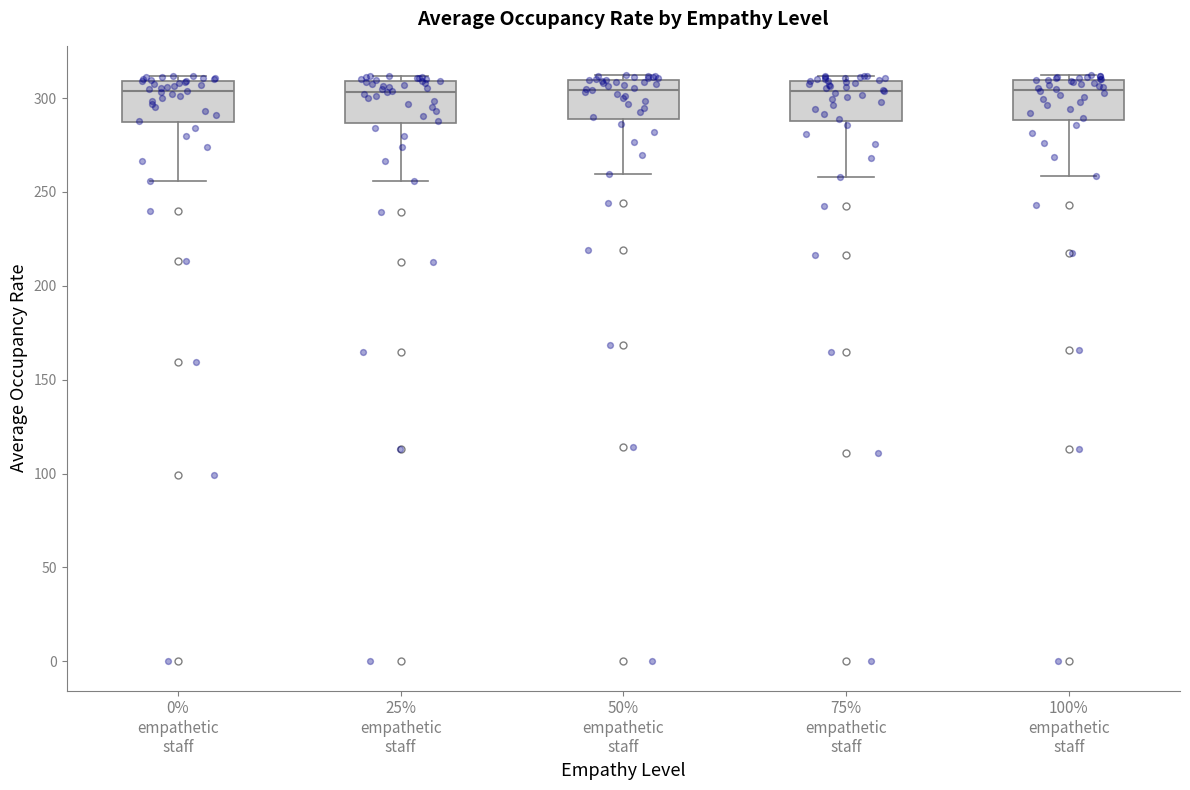

Where does the lower whisker of the box for 0% empathetic staff end on the y-axis? The values are not printed on the chart, so give them approximately, as read against the axis.

255